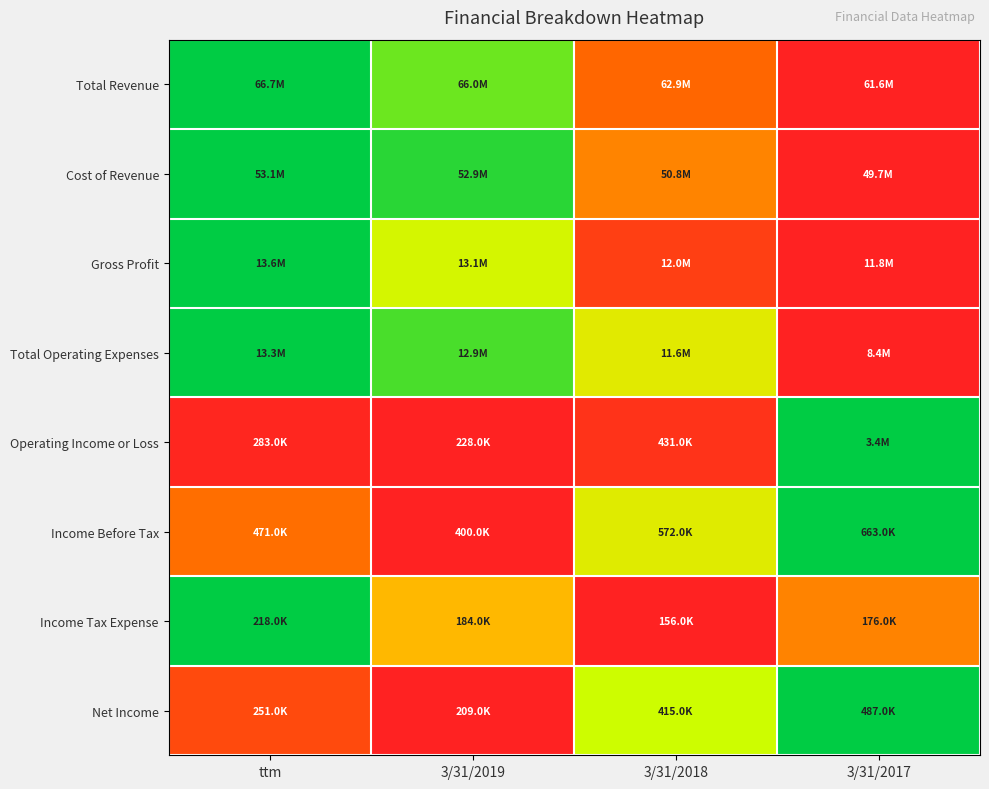

Reading left to right, extract all data points from this chart.

Total Revenue: ttm=1.0	3/31/2019=0.9	3/31/2018=0.3	3/31/2017=0.0
Cost of Revenue: ttm=1.0	3/31/2019=0.9	3/31/2018=0.3	3/31/2017=0.0
Gross Profit: ttm=1.0	3/31/2019=0.7	3/31/2018=0.1	3/31/2017=0.0
Total Operating Expenses: ttm=1.0	3/31/2019=0.9	3/31/2018=0.6	3/31/2017=0.0
Operating Income or Loss: ttm=0.0	3/31/2019=0.0	3/31/2018=0.1	3/31/2017=1.0
Income Before Tax: ttm=0.3	3/31/2019=0.0	3/31/2018=0.7	3/31/2017=1.0
Income Tax Expense: ttm=1.0	3/31/2019=0.5	3/31/2018=0.0	3/31/2017=0.3
Net Income: ttm=0.2	3/31/2019=0.0	3/31/2018=0.7	3/31/2017=1.0